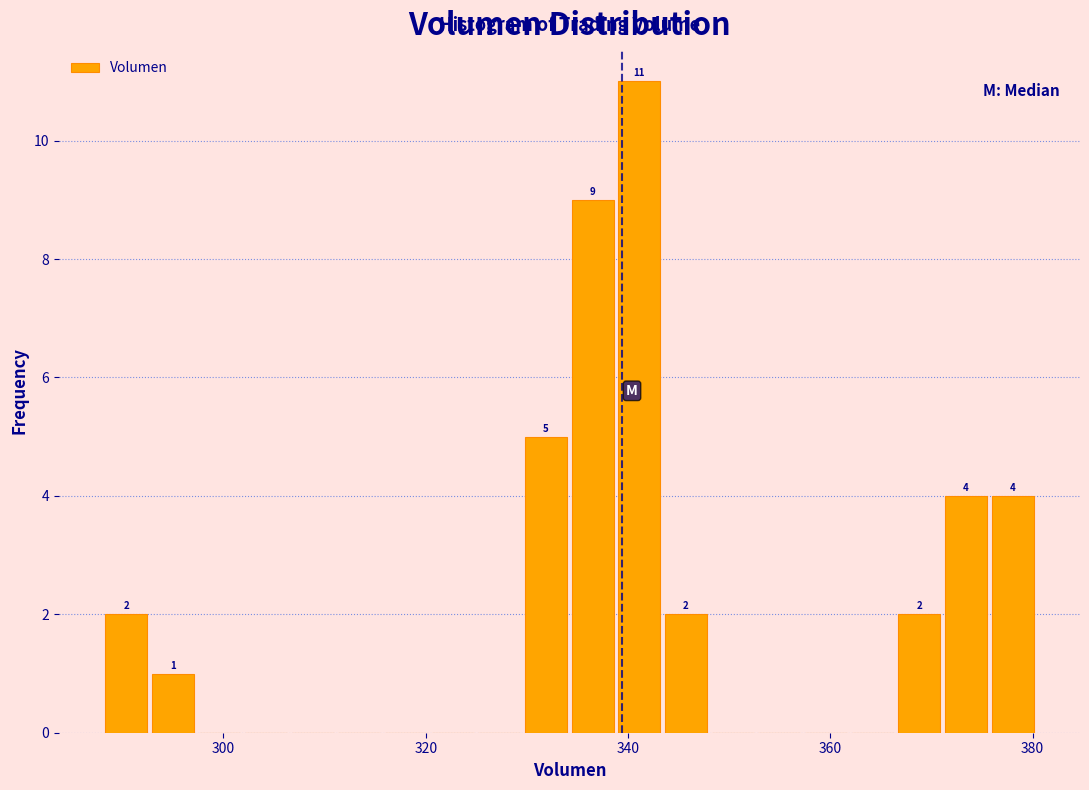

Read against the x-axis, roughly where is the centre of the tallest bar?

342